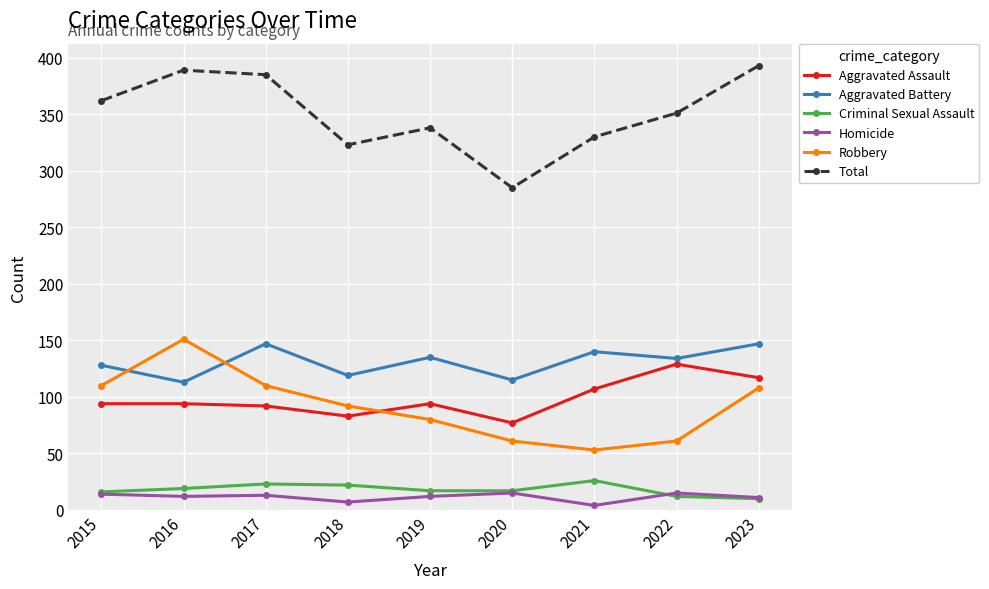

At which label does Total reach its peak?

2023